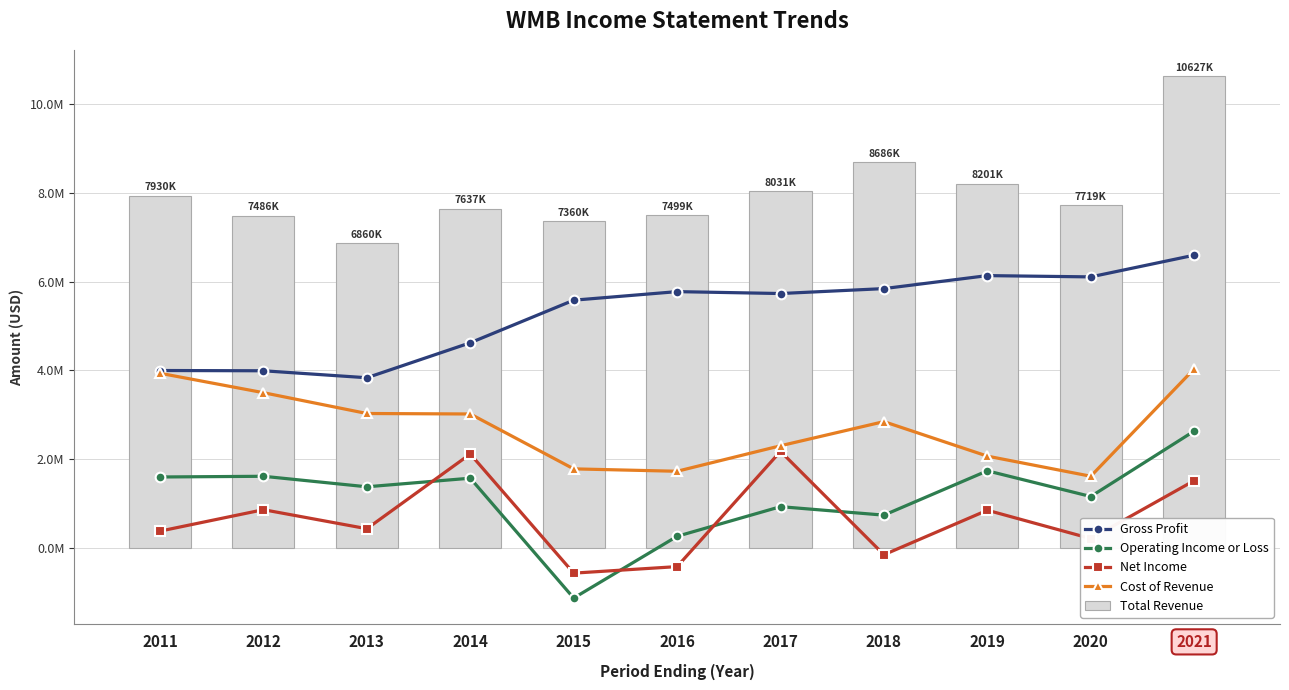

Is it true that Cost of Revenue equals 3496000 at 2012?

True